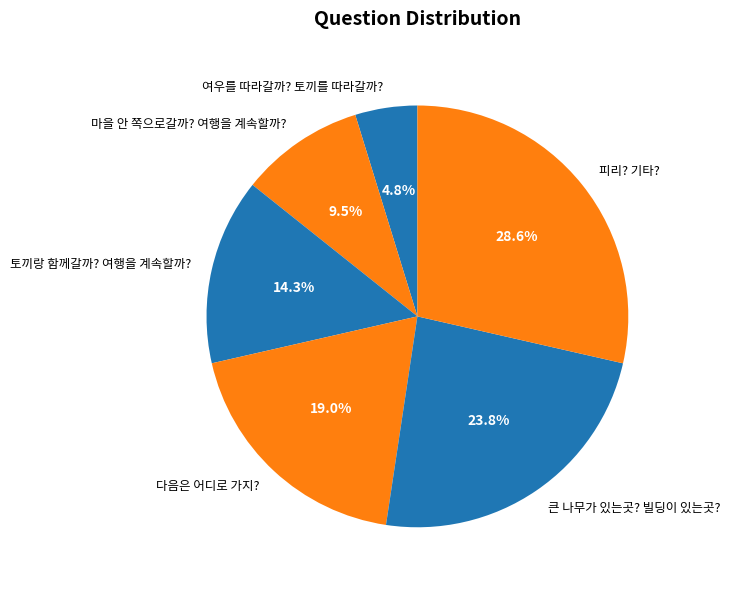

To the nearest percent, what is the average slice percentage?

17%